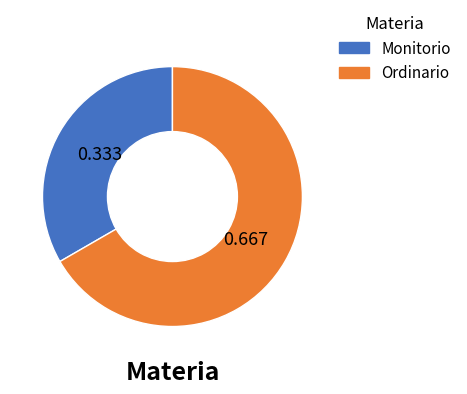

How many segments does this pie chart have?

2